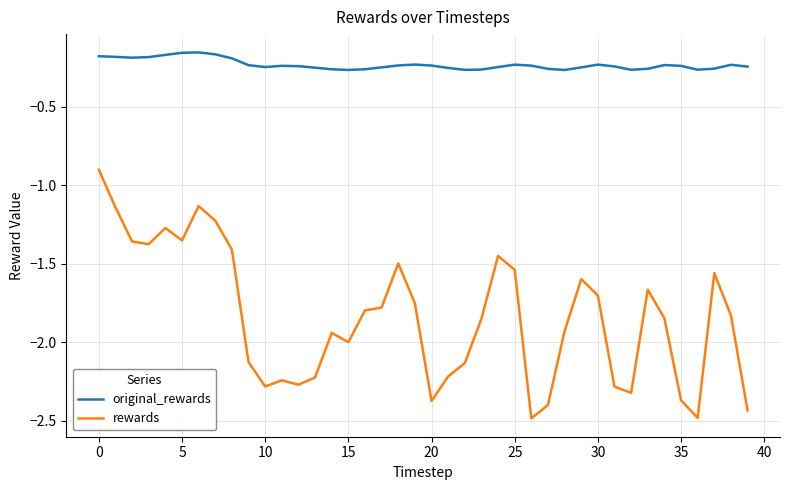

What is the minimum value for rewards?

-2.5